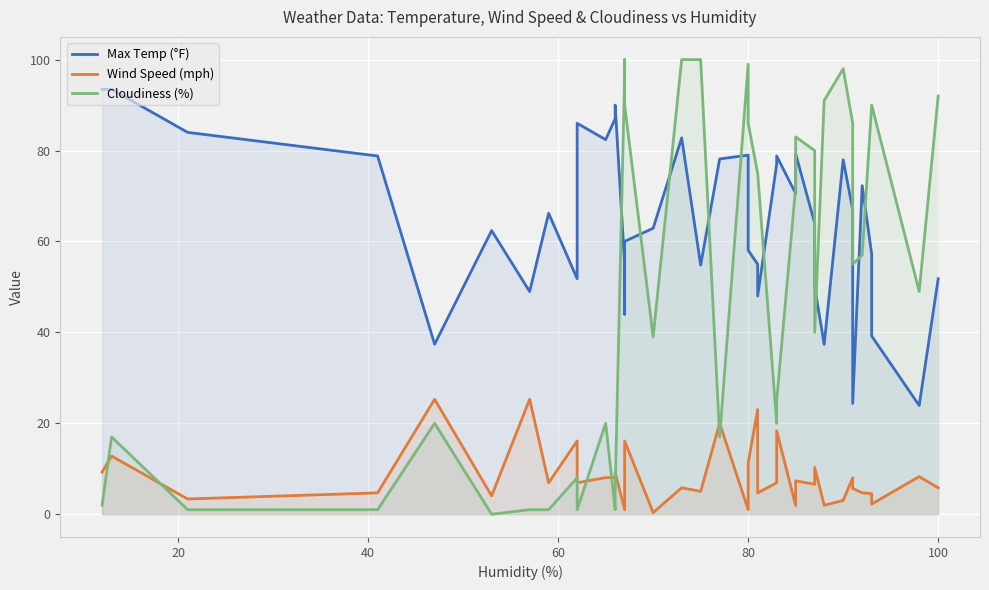

Is it true that Wind Speed (mph) equals 0.6 at 27?

False